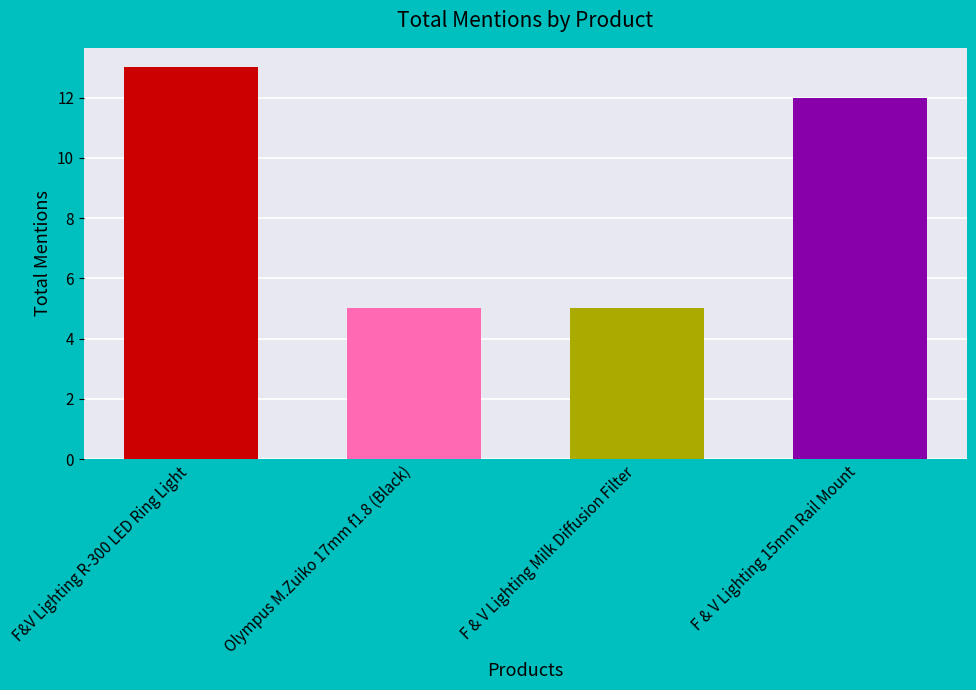

What is the average value?

9